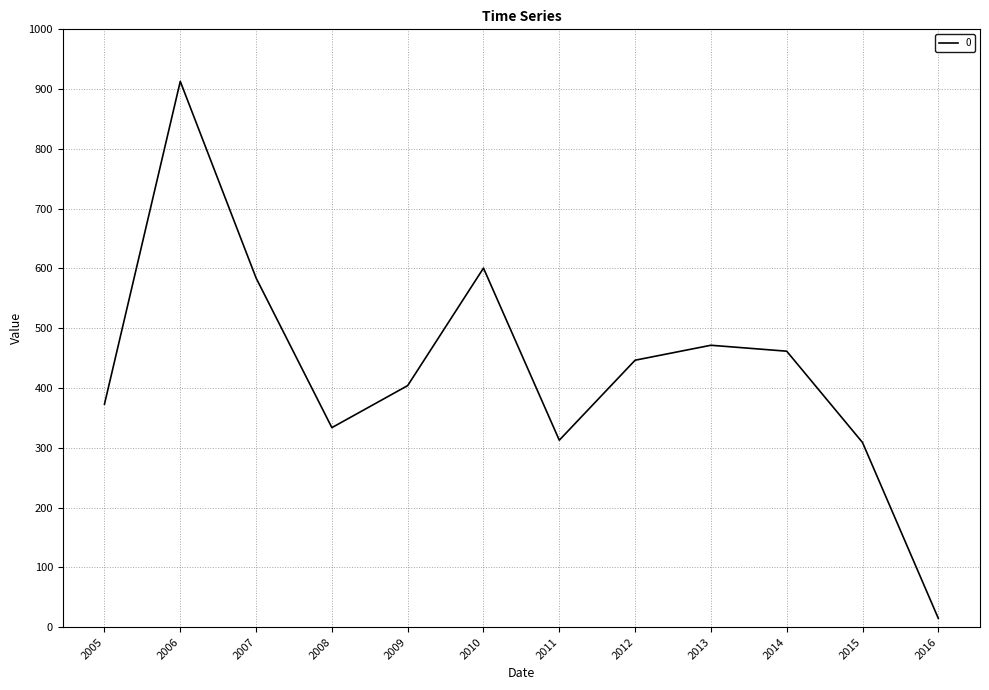

What value does the data have at 2014?

461.6